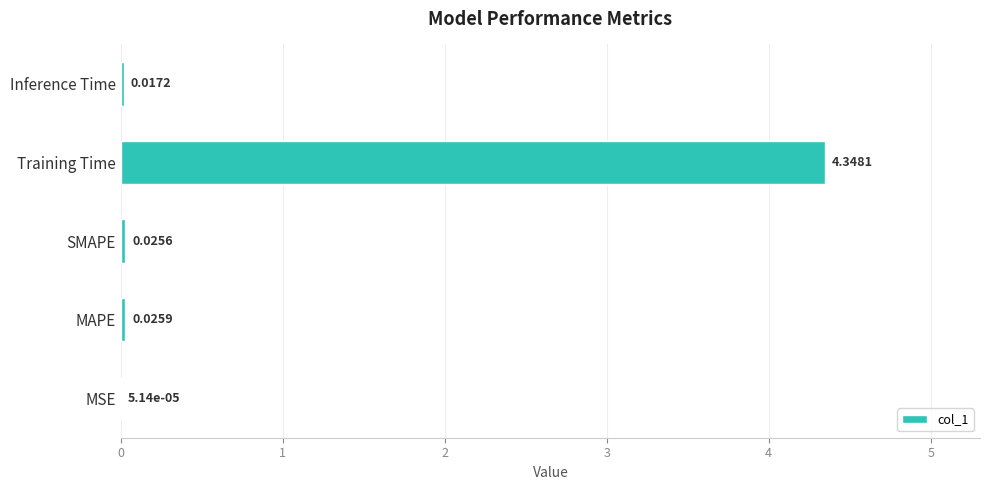

Which label corresponds to the largest value in the chart?

Training Time